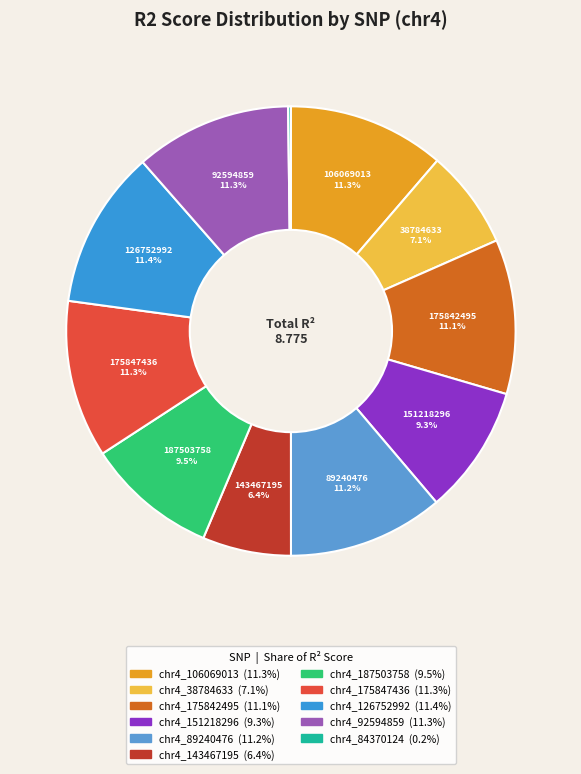

To the nearest percent, what percentage of the pie is chr4_89240476?

11%